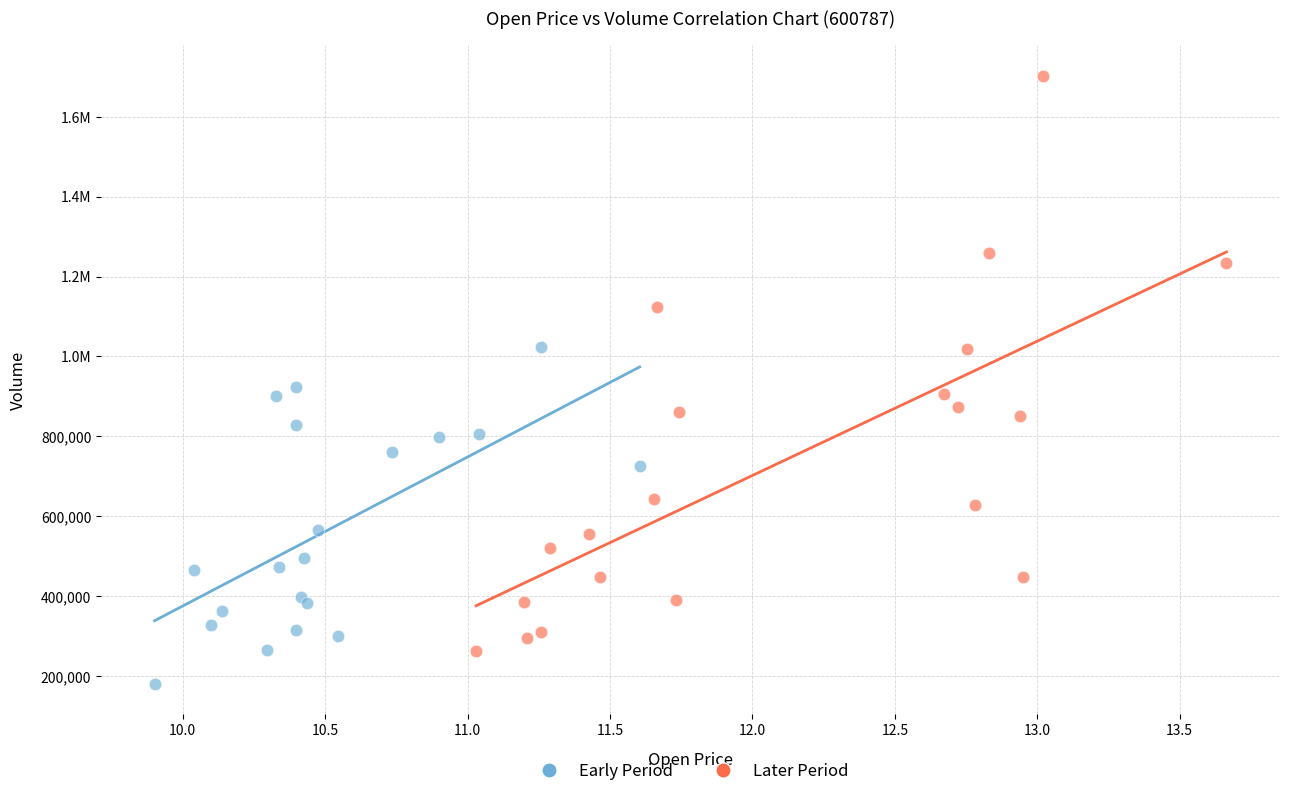

What are all the series names shown in the legend?

Early Period, Later Period